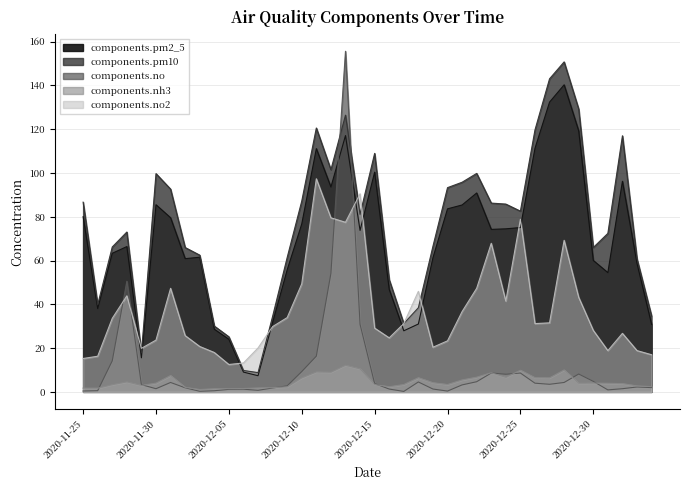

Reading left to right, extract all data points from this chart.

components.pm2_5: 80.0	38.0	63.3	66.4	15.6	85.5	79.5	60.9	61.5	28.6	24.0	9.0	7.4	31.7	55.8	76.7	111.1	93.6	117.1	73.7	100.4	46.8	27.9	31.0	61.3	83.6	85.4	90.8	74.2	74.5	75.1	111.2	132.3	140.2	119.2	60.0	54.5	96.2	58.7	30.8
components.pm10: 86.7	39.9	66.2	73.0	17.8	99.7	92.6	65.9	62.5	30.1	25.1	9.8	8.8	34.5	61.4	87.2	120.5	101.5	126.4	81.1	108.9	51.2	31.2	38.4	66.5	93.3	95.8	99.8	86.2	85.8	82.5	119.6	143.0	150.7	129.2	65.9	72.4	117.0	60.7	34.7
components.no: 0.4	0.6	14.2	50.5	3.3	1.4	4.3	1.9	0.3	0.5	1.2	1.2	0.7	1.8	2.7	9.3	16.3	54.1	155.6	30.9	3.8	1.3	0.2	4.5	1.3	0.4	3.2	4.6	8.6	8.1	8.6	4.0	3.5	4.3	8.2	4.8	0.9	1.4	2.2	2.0
components.nh3: 1.7	1.7	3.3	4.6	3.0	4.0	7.5	2.1	1.1	1.4	1.5	1.5	1.8	1.9	2.3	6.4	9.1	9.0	12.2	10.5	3.4	2.3	3.4	6.5	4.2	3.4	5.5	6.7	8.7	6.7	9.9	6.5	6.4	10.0	4.0	4.0	3.9	3.8	2.7	2.4
components.no2: 15.2	16.3	33.6	43.9	19.9	23.6	47.3	25.7	20.7	18.0	12.5	13.2	20.1	29.8	33.9	49.4	97.3	79.5	77.5	90.5	29.1	24.7	31.2	45.9	20.4	23.3	36.7	47.3	67.9	41.5	78.8	31.2	31.5	69.2	43.2	28.1	18.9	26.7	18.9	17.0